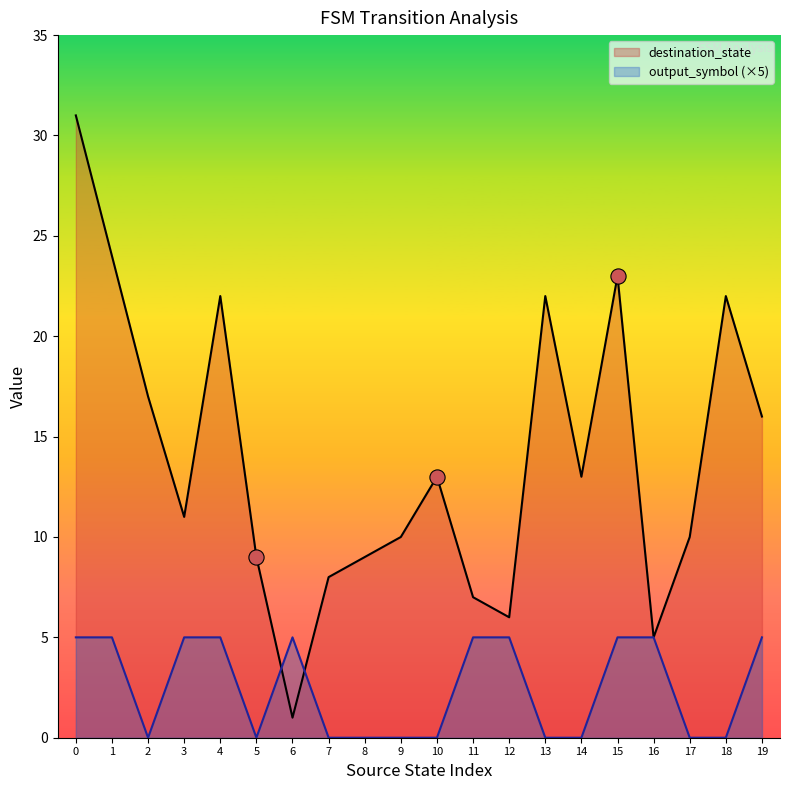

Which series has the largest Y range (max minus min)?

destination_state